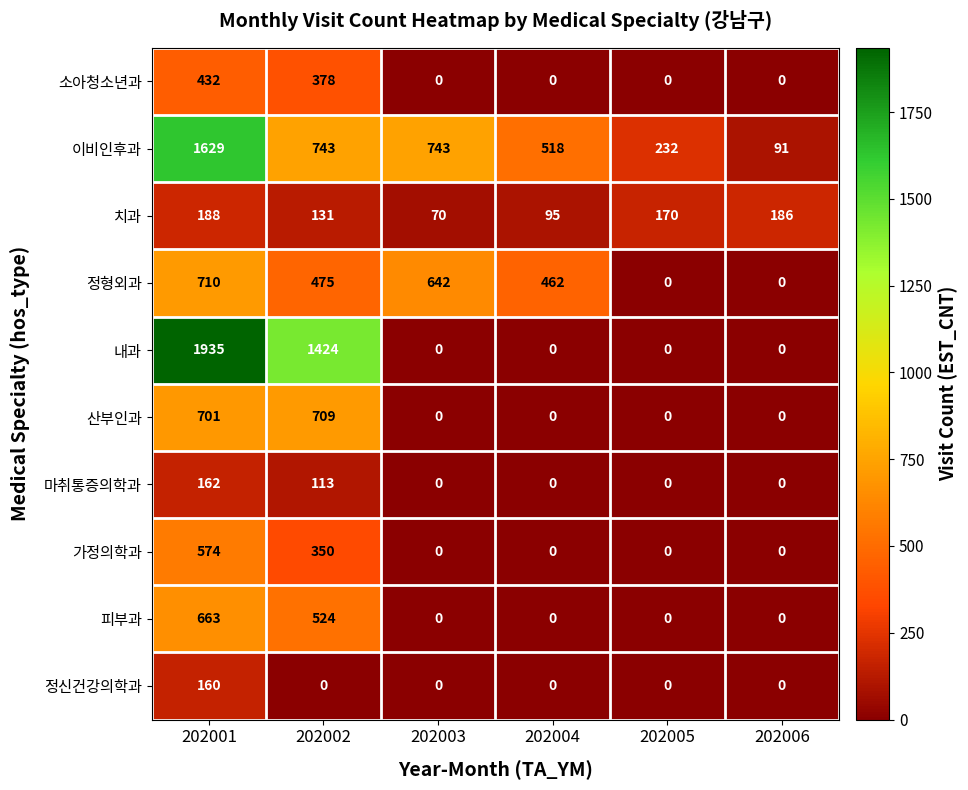

What is the greatest value displayed?

1935